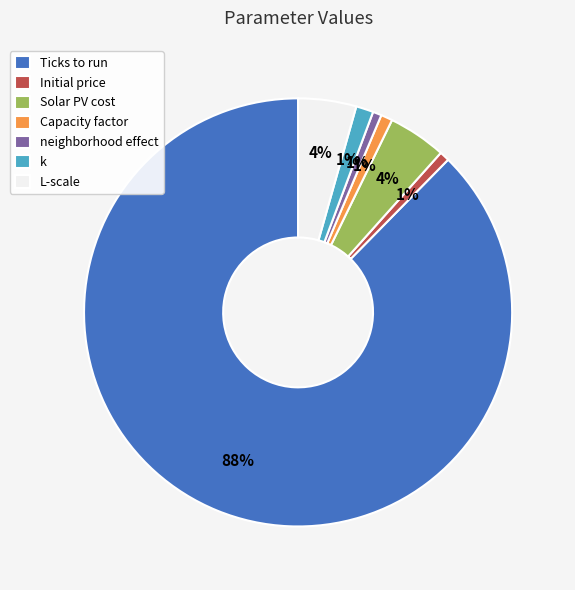

Which slice represents more than half of the pie?

Ticks to run